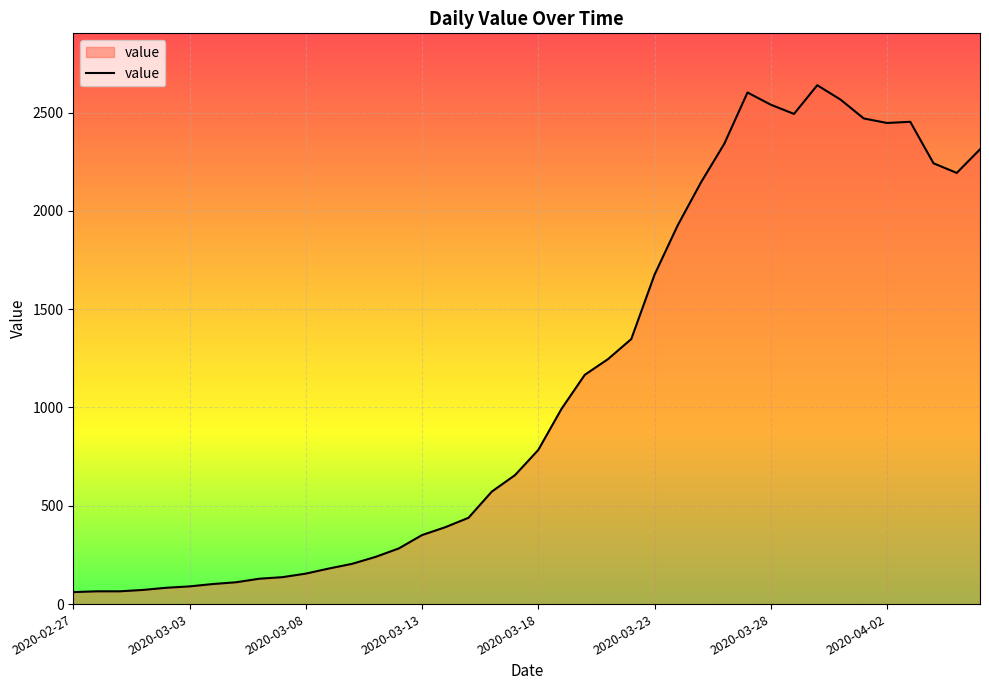

What is the maximum value shown in the chart?

2639